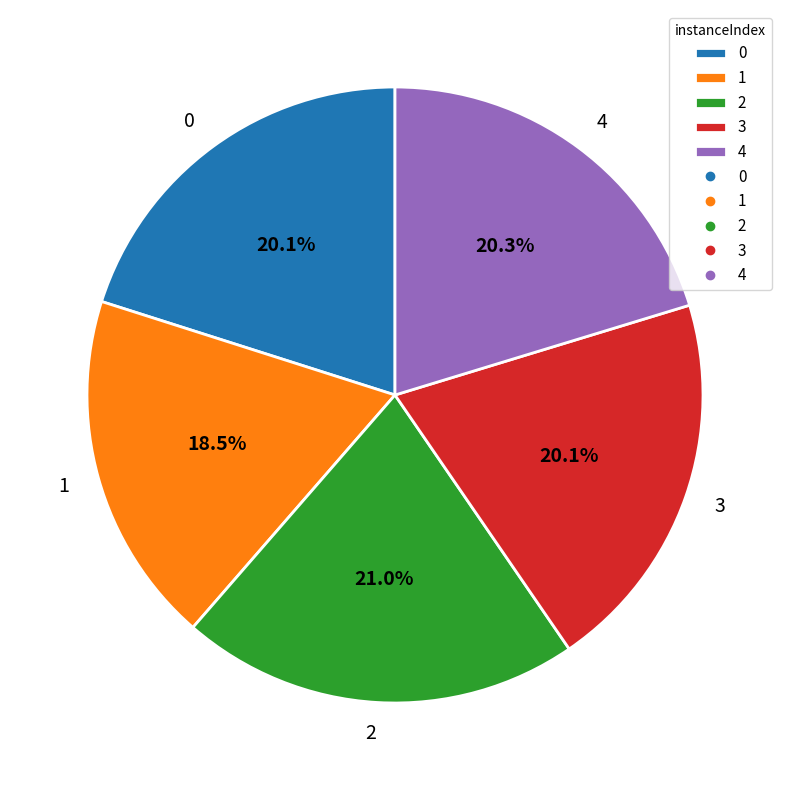

What percentage do 3 and 0 together represent?

40.2%